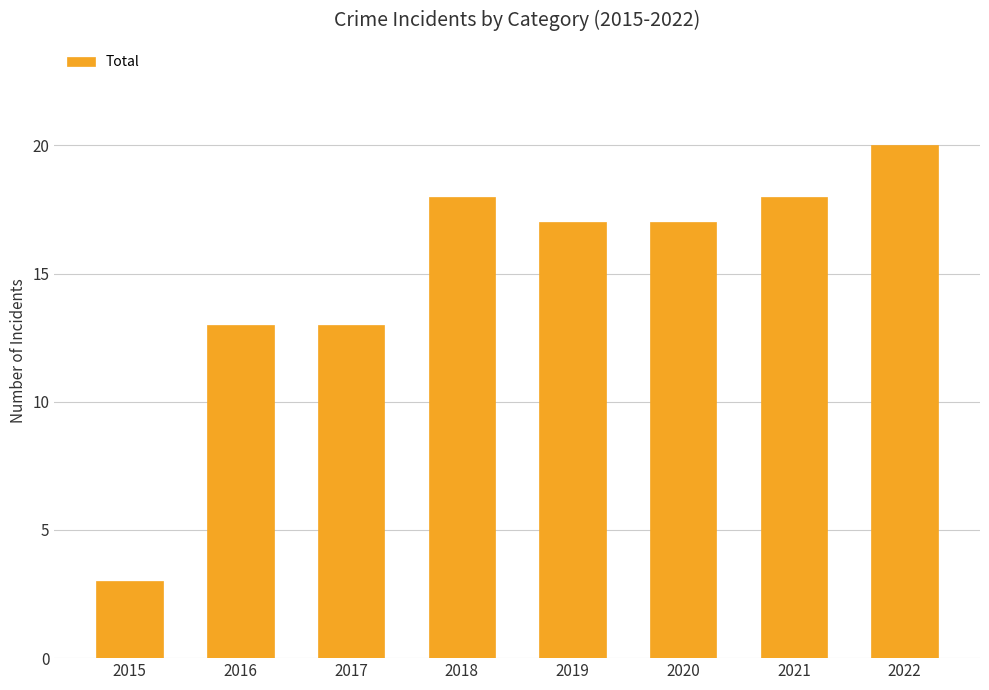

The value at 2018 is 11. True or false?

False